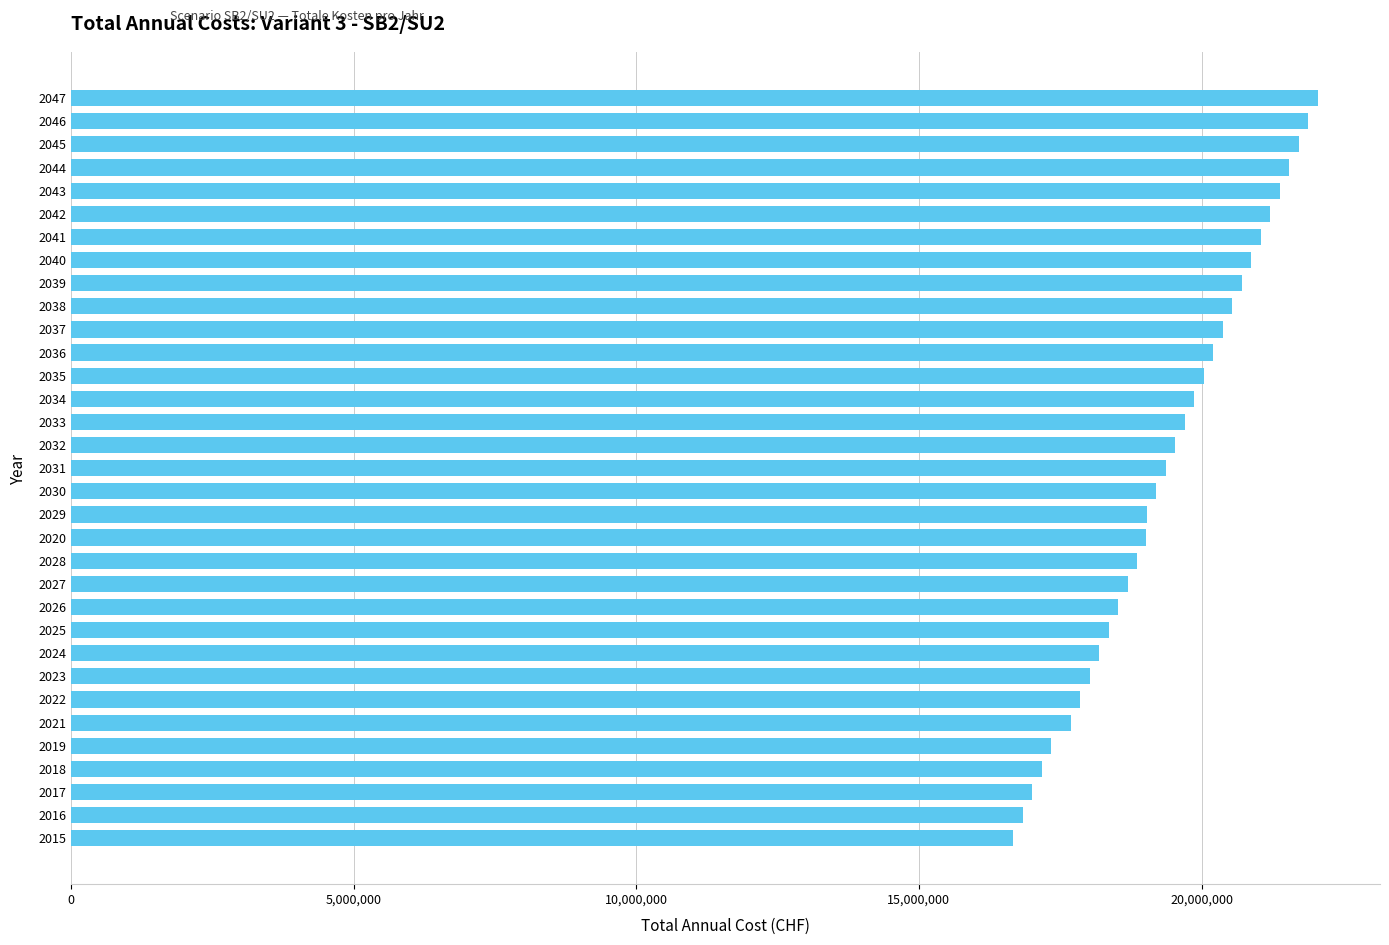

What is the difference between the second highest and minimum values?

5216432.8